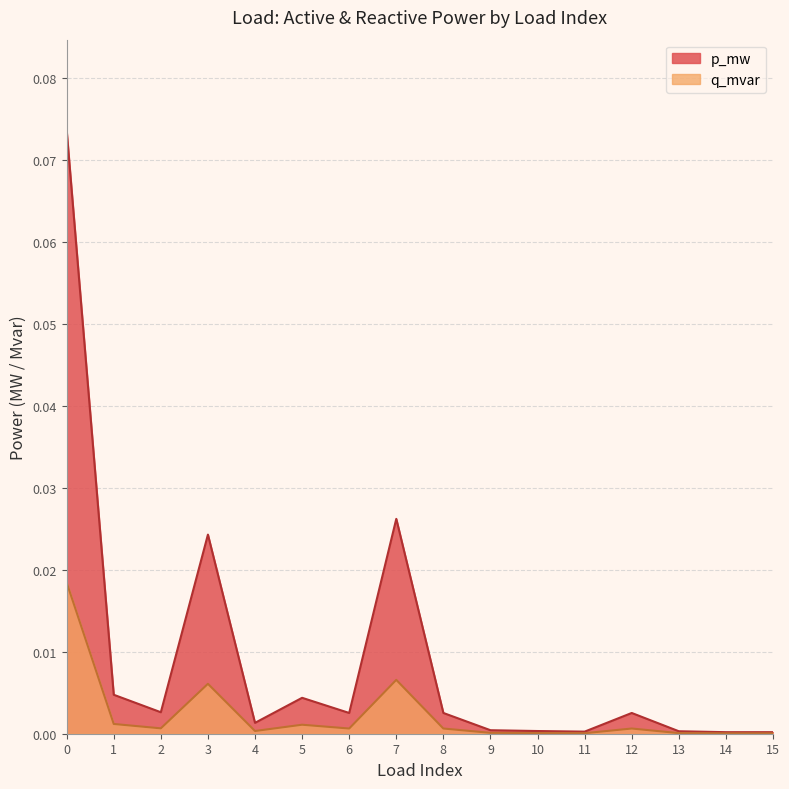

True or false: p_mw and q_mvar cross at least once.

False